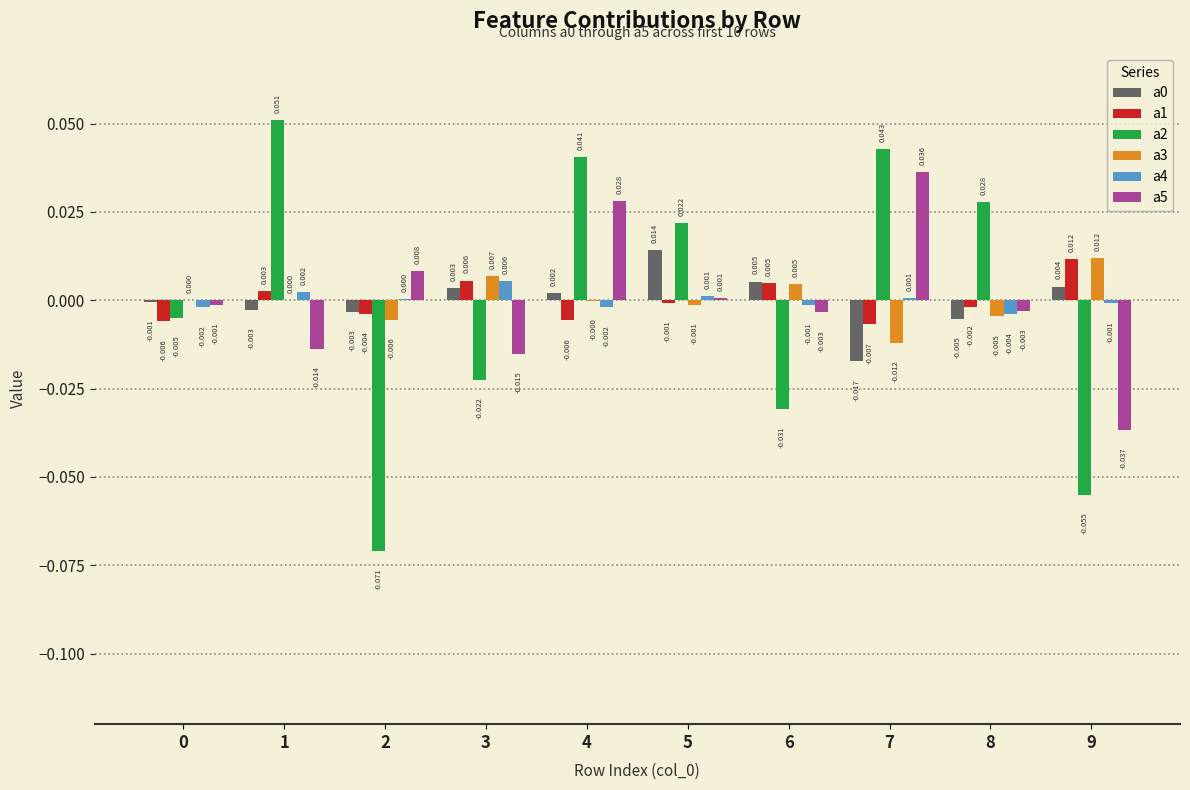

The value of a3 at 8 is -0.0. True or false?

True